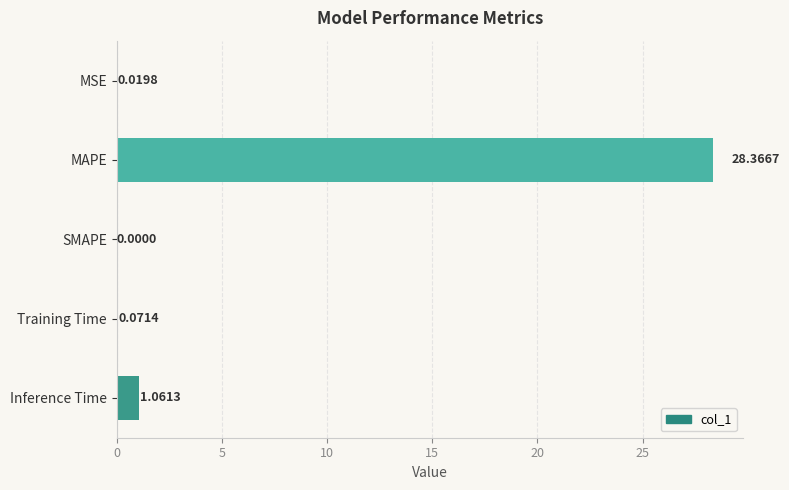

Are the bars horizontal?

Yes